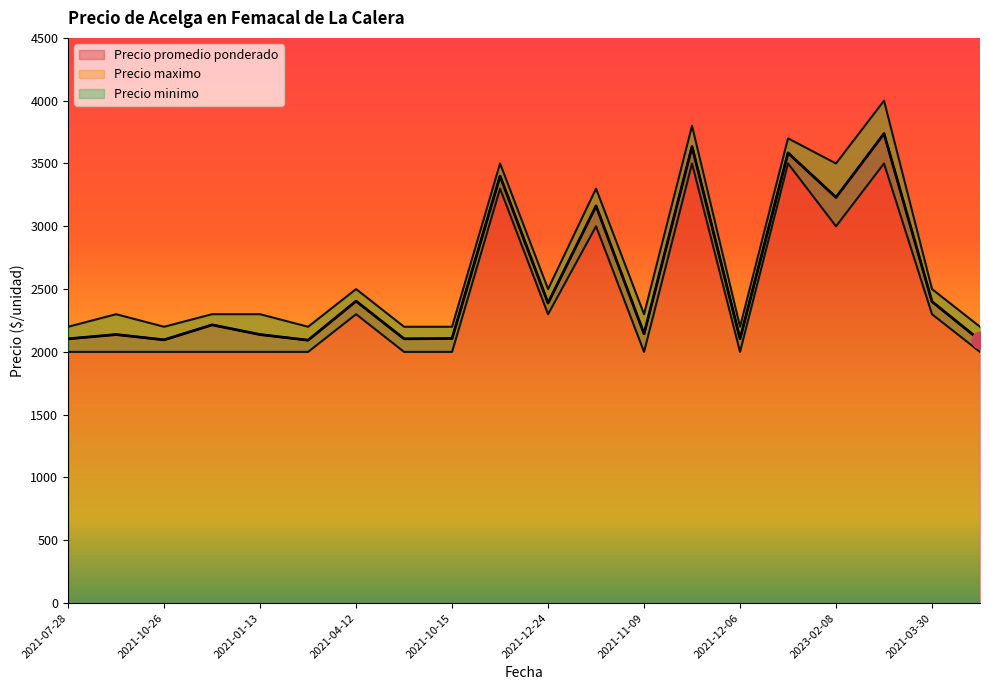

Count the number of categories in the chart.

20